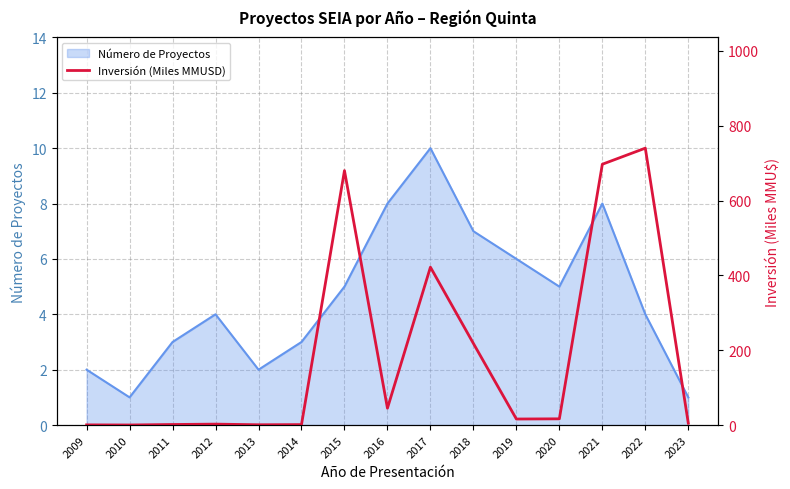

Is it true that the value at 2009 is 0.3?

False